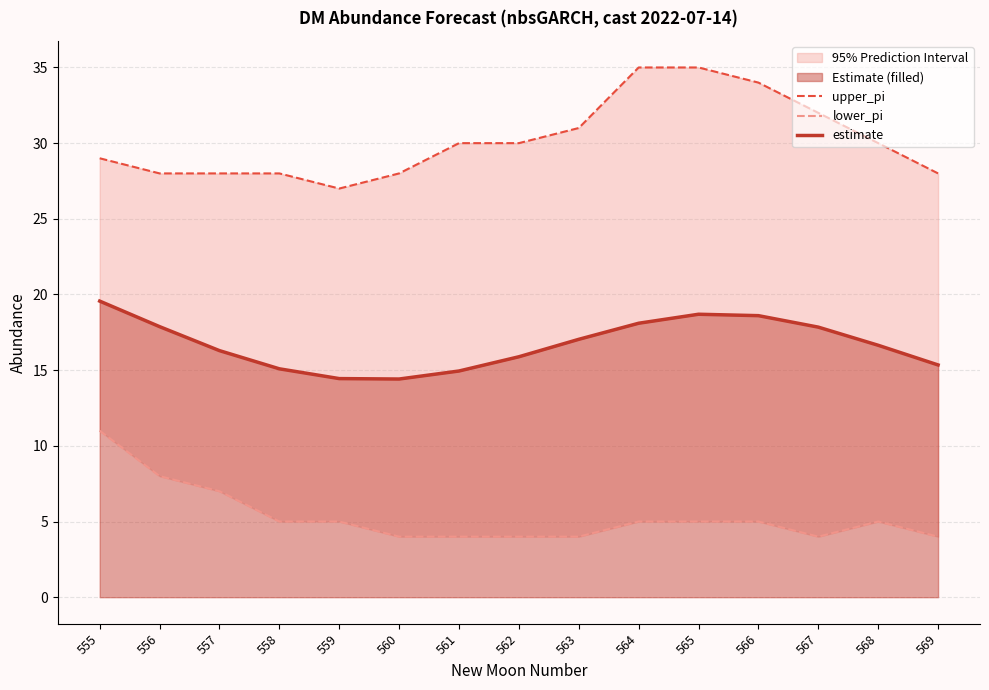

Between 559 and 556, which is larger?

556